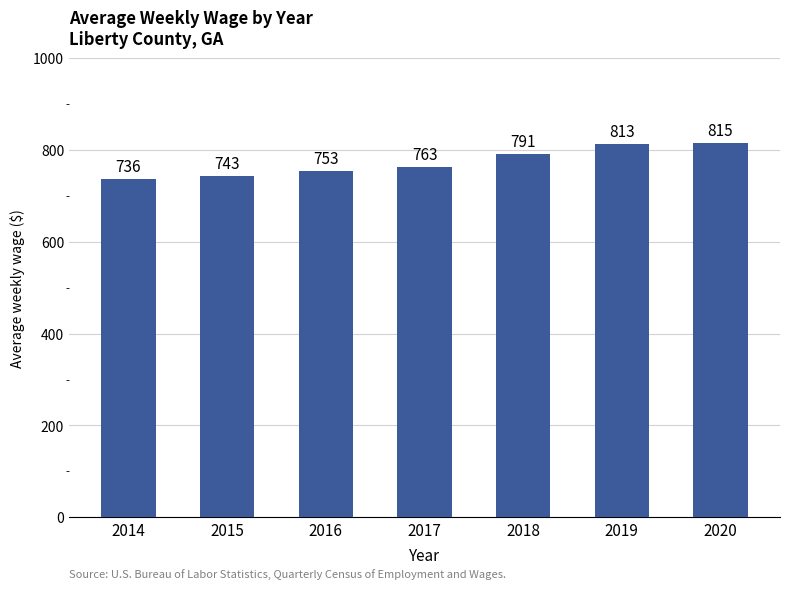

Rank the categories by value from lowest to highest.

2014, 2015, 2016, 2017, 2018, 2019, 2020